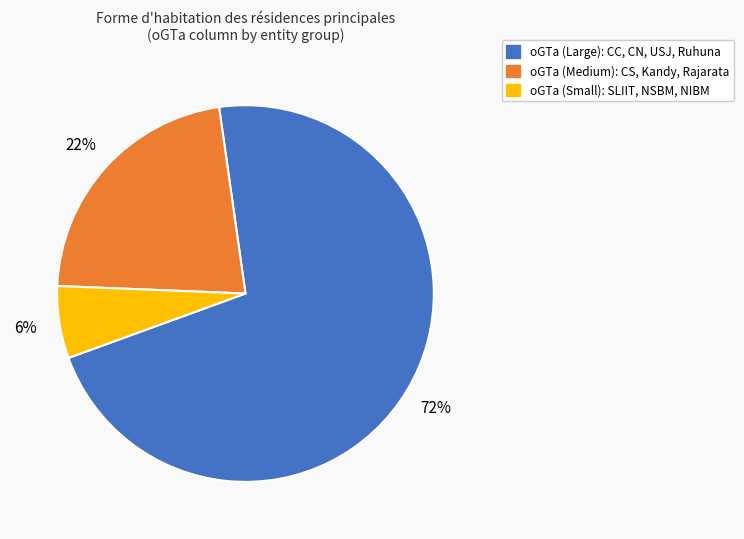

To the nearest percent, what is the average slice percentage?

33%